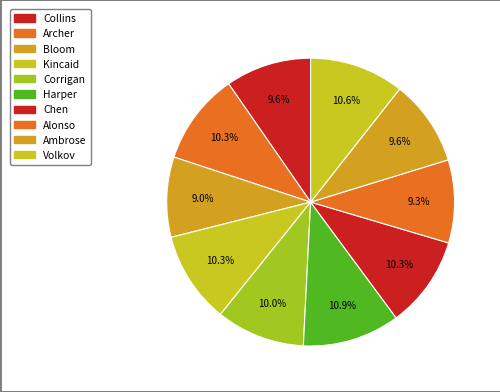

How many segments does this pie chart have?

10